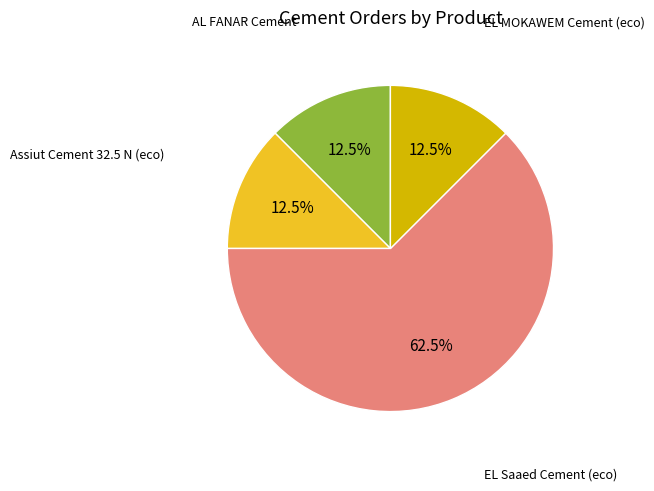

To the nearest percent, what is the average slice percentage?

25%